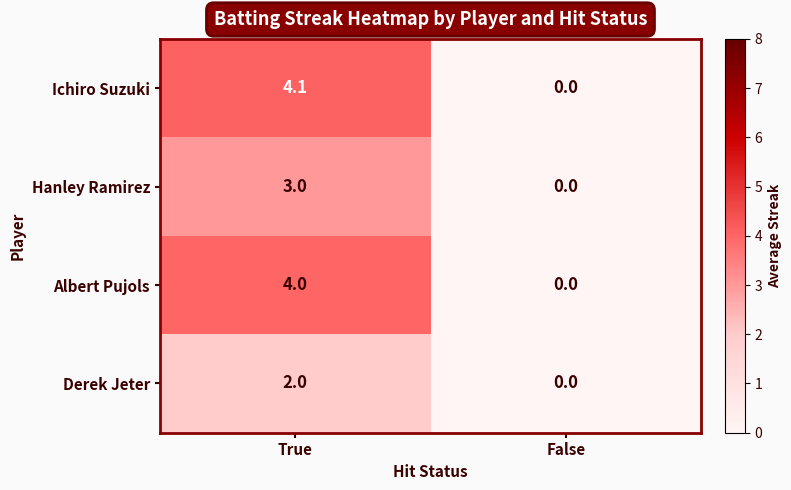

Where is Hanley Ramirez nearest to the value 1?

False